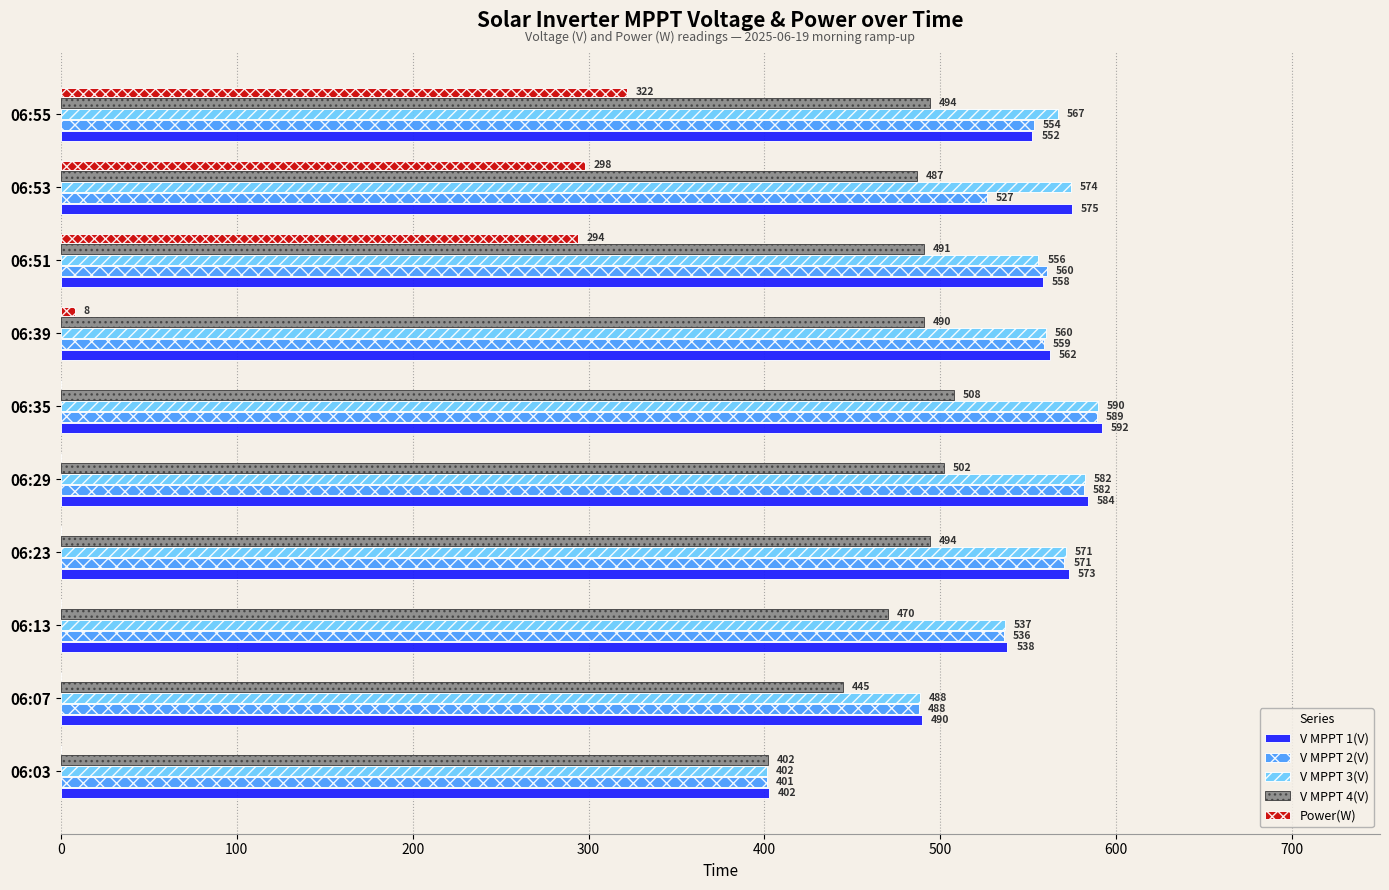

Which series changed the most between 06:51 and 06:55?

Power(W)